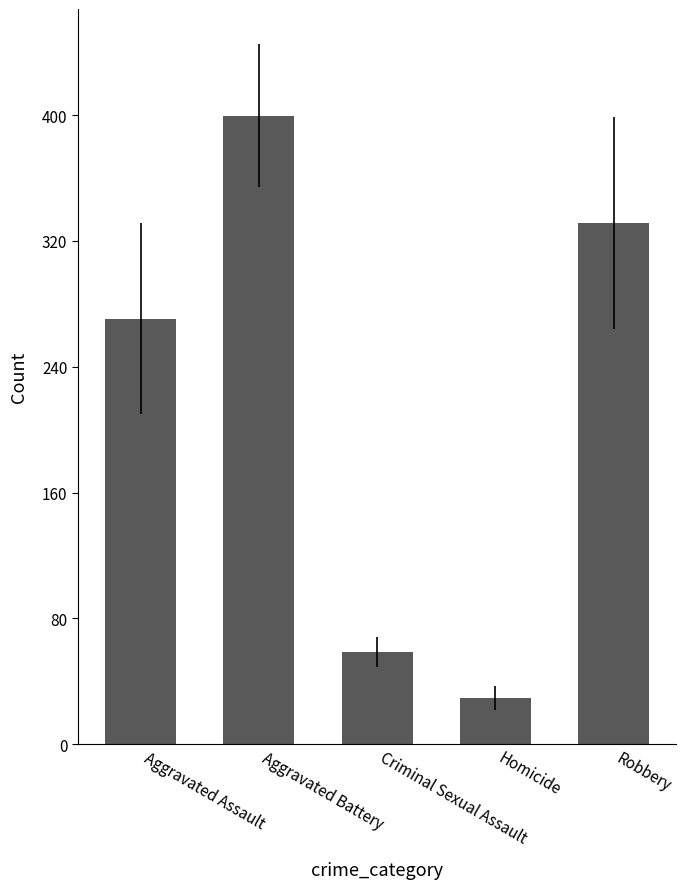

What is the change in value from Aggravated Battery to Criminal Sexual Assault?

-341.0